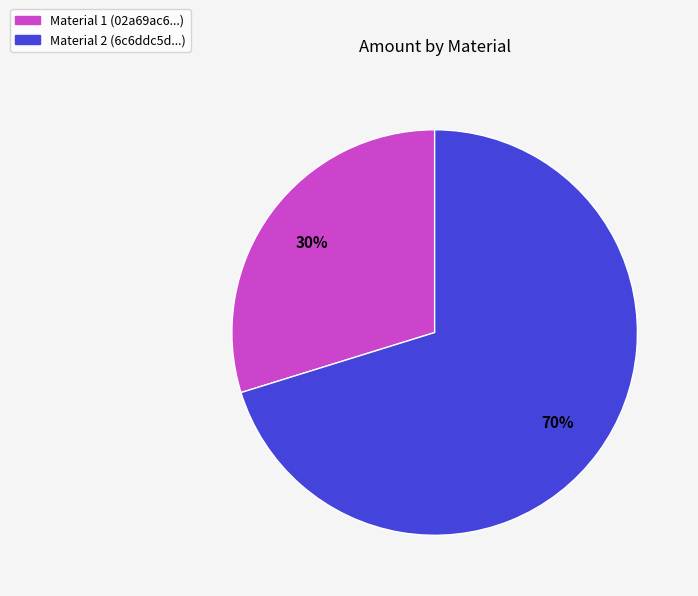

Count the number of slices in the pie.

2